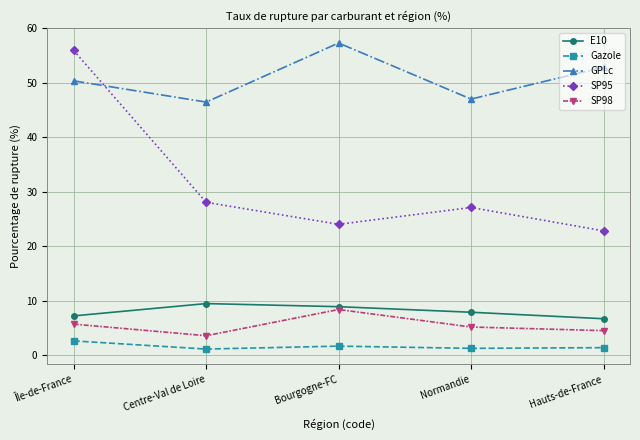

Where is SP95 nearest to the value 39?

Centre-Val de Loire